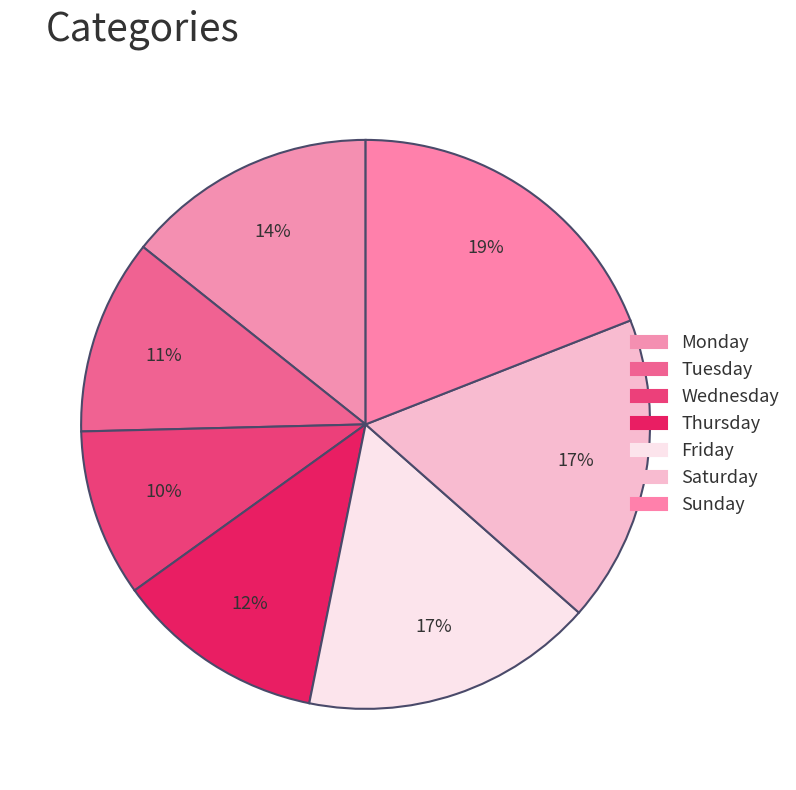

How many segments does this pie chart have?

7